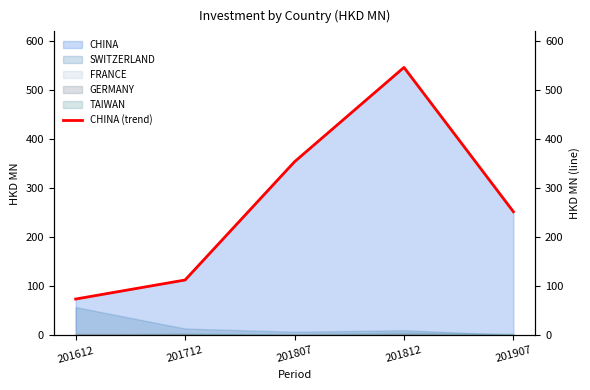

At which label does the data first exceed 252?

201807